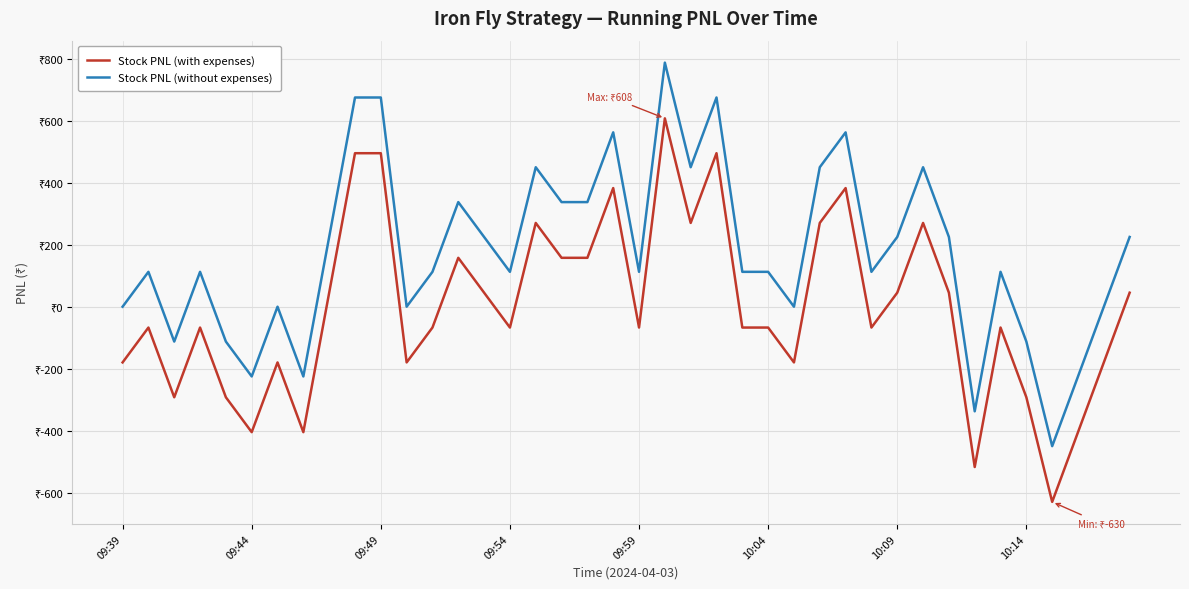

What are all the series names shown in the legend?

Stock PNL (with expenses), Stock PNL (without expenses)